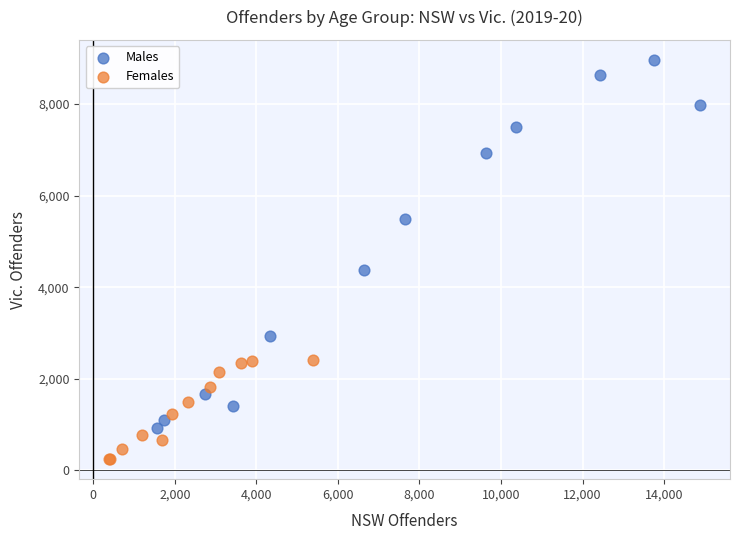

Which series contains the highest Y value?

Males